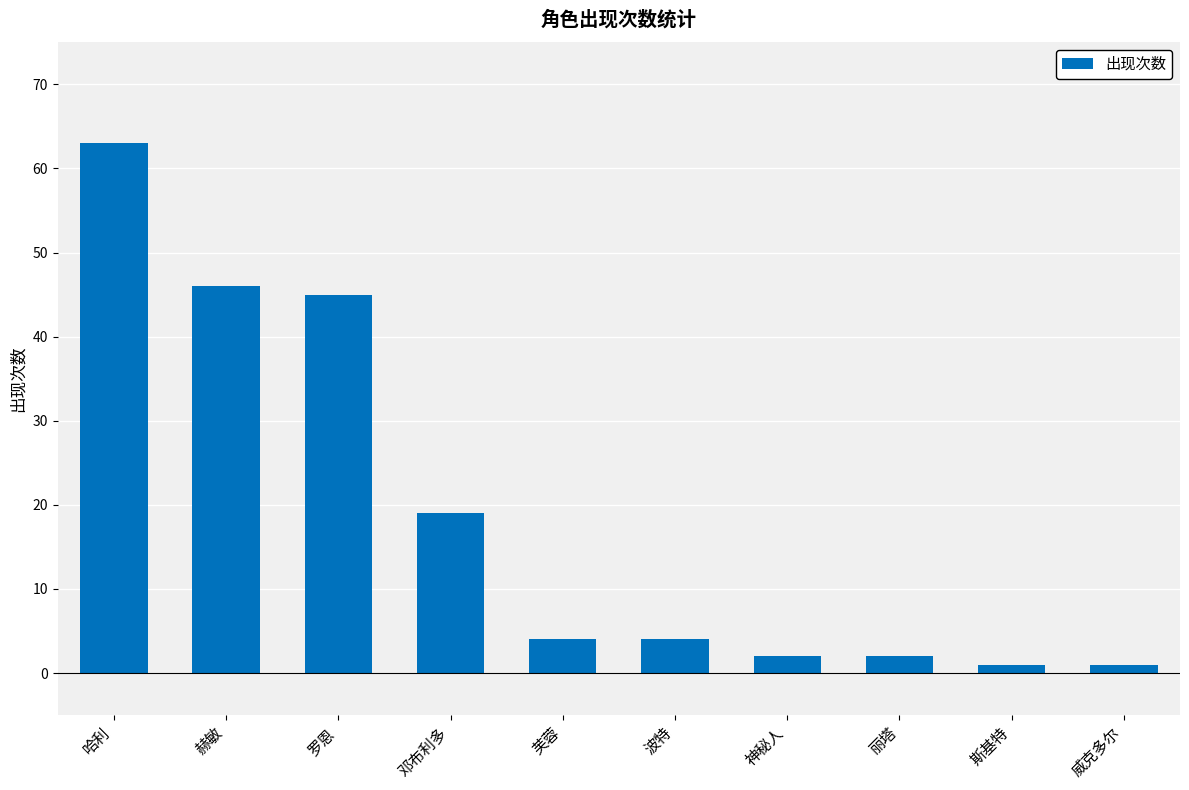

Which category has the highest value across all series?

哈利